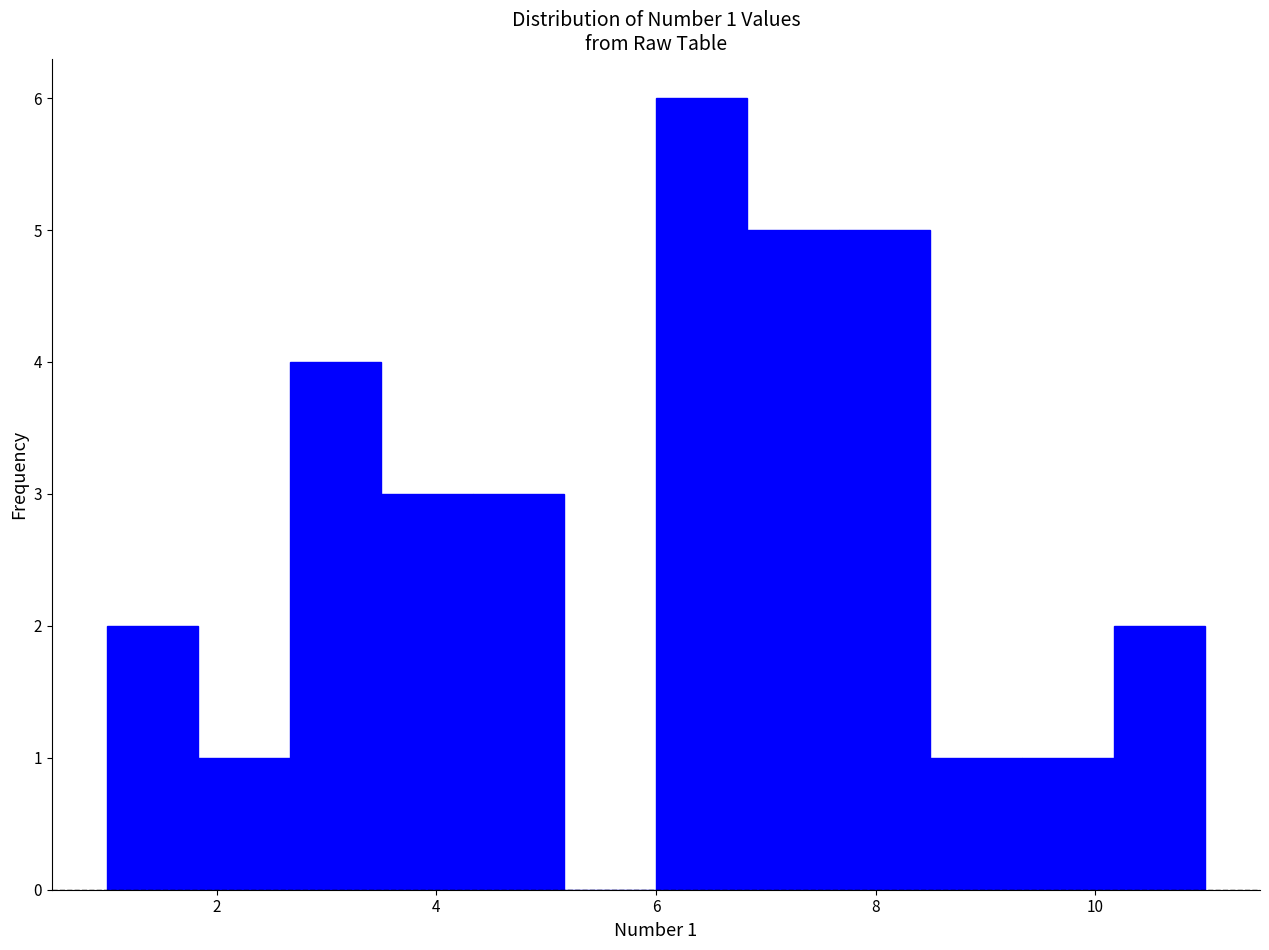

Which range on the x-axis has the tallest bar?

6.0 to 6.8